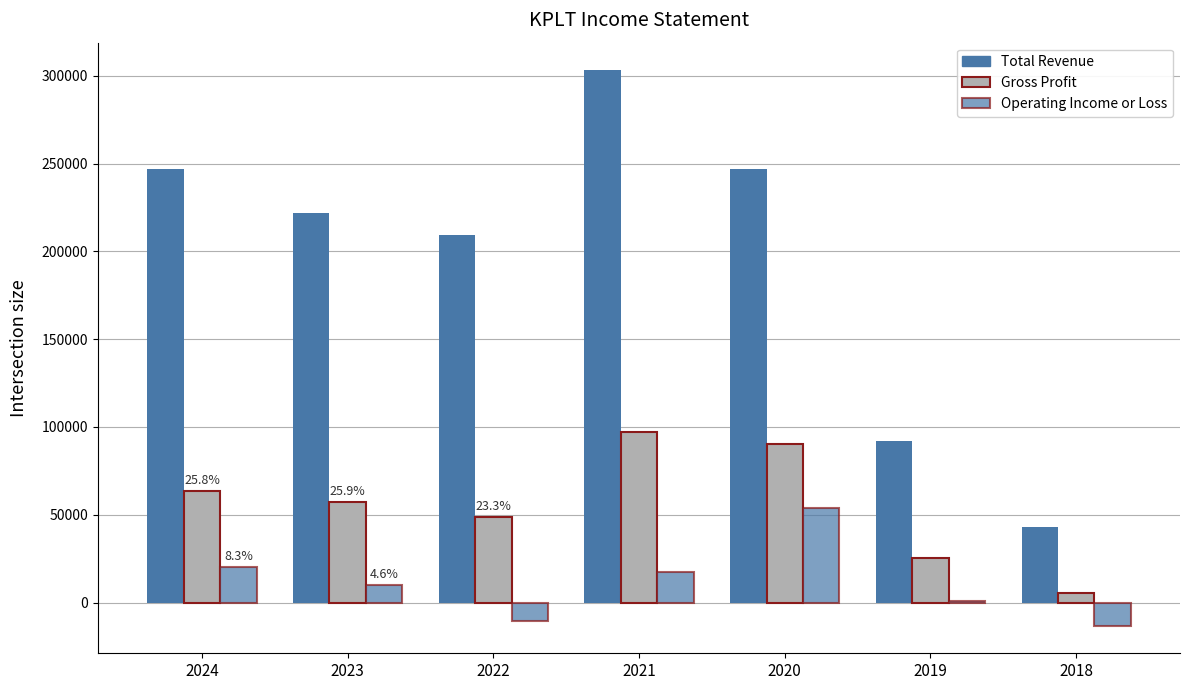

At which category does the chart reach its peak across all series?

2021